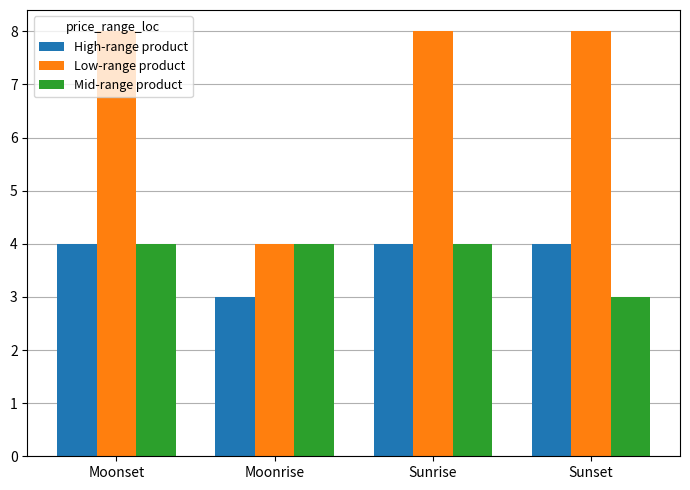

Reading left to right, list all the values displayed in this chart.

High-range product: Moonset=4	Moonrise=3	Sunrise=4	Sunset=4
Low-range product: Moonset=8	Moonrise=4	Sunrise=8	Sunset=8
Mid-range product: Moonset=4	Moonrise=4	Sunrise=4	Sunset=3